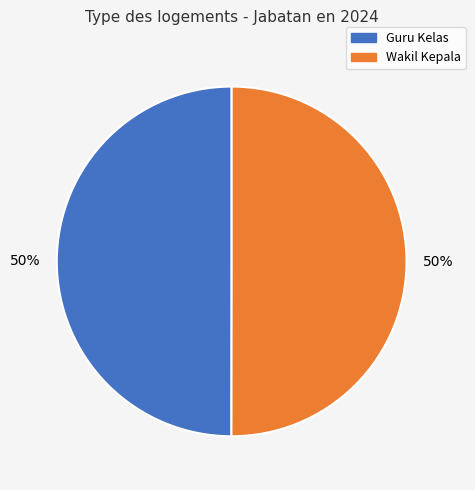

How many segments does this pie chart have?

2